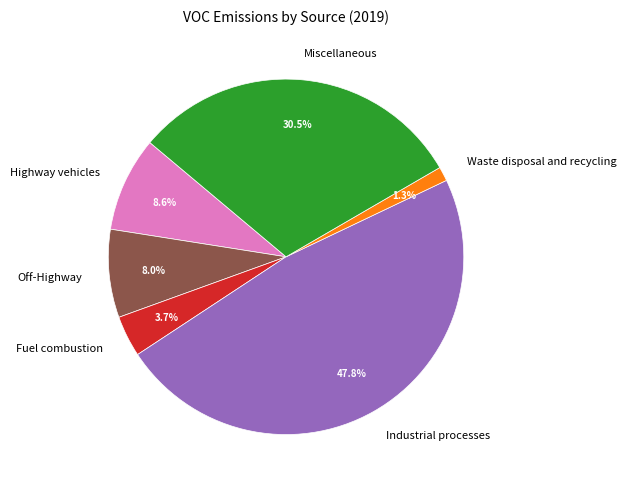

To the nearest percent, what portion does Fuel combustion represent?

4%